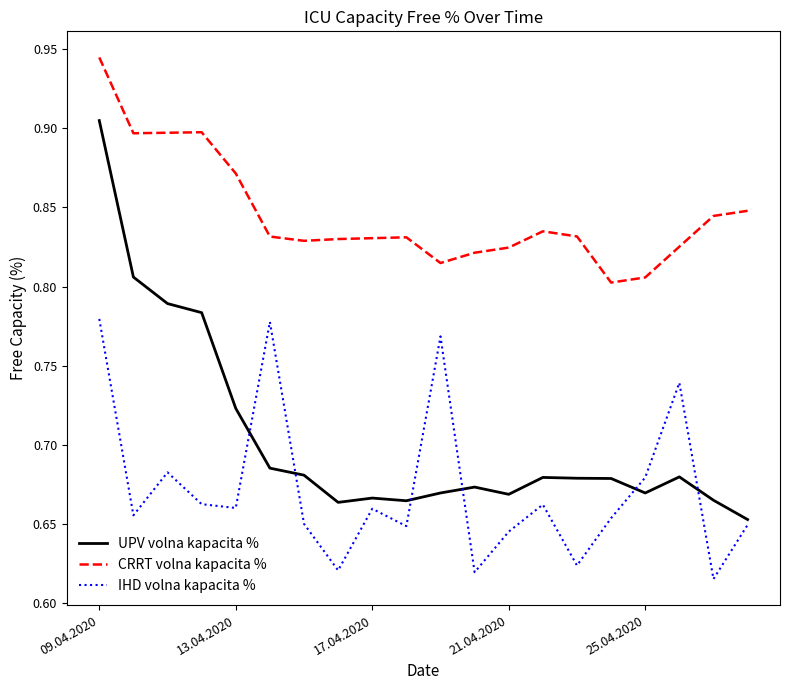

Which series has the largest total across all categories?

CRRT volna kapacita %